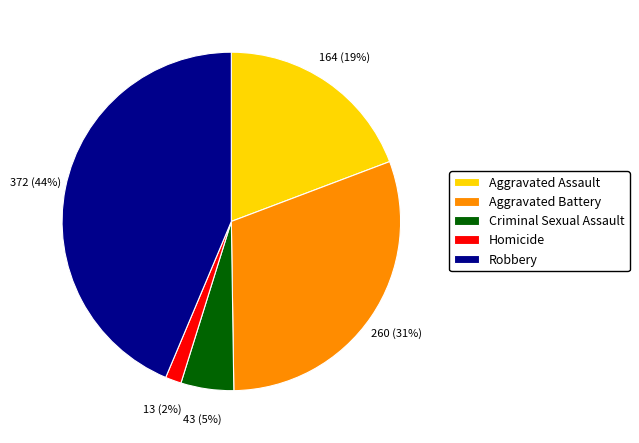

Approximately how many times larger is the value at Homicide compared to Aggravated Assault?

0.1